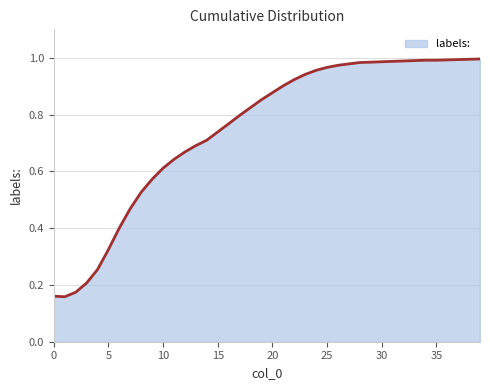

How many lines are shown in the chart?

1